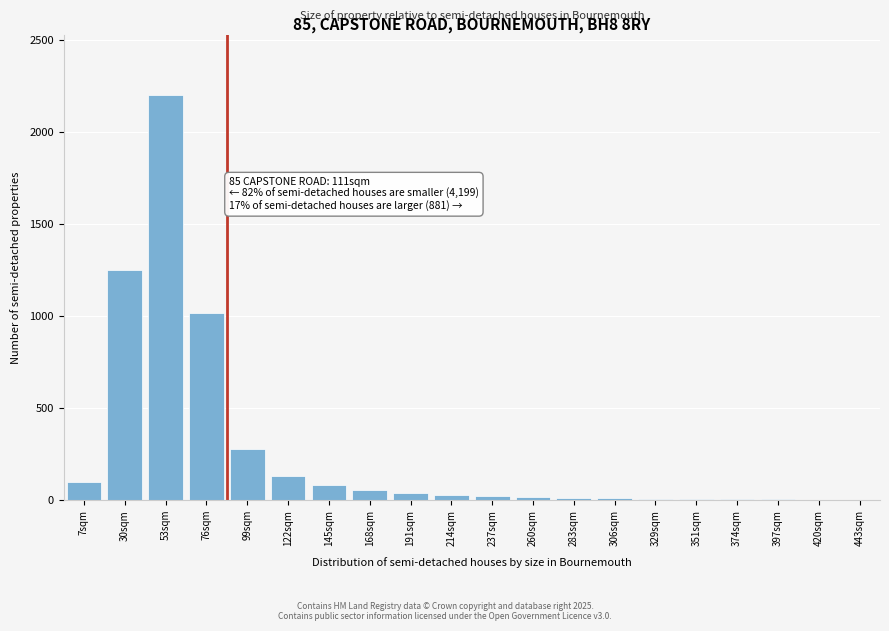

At which label is the value closest to 1101?

76sqm